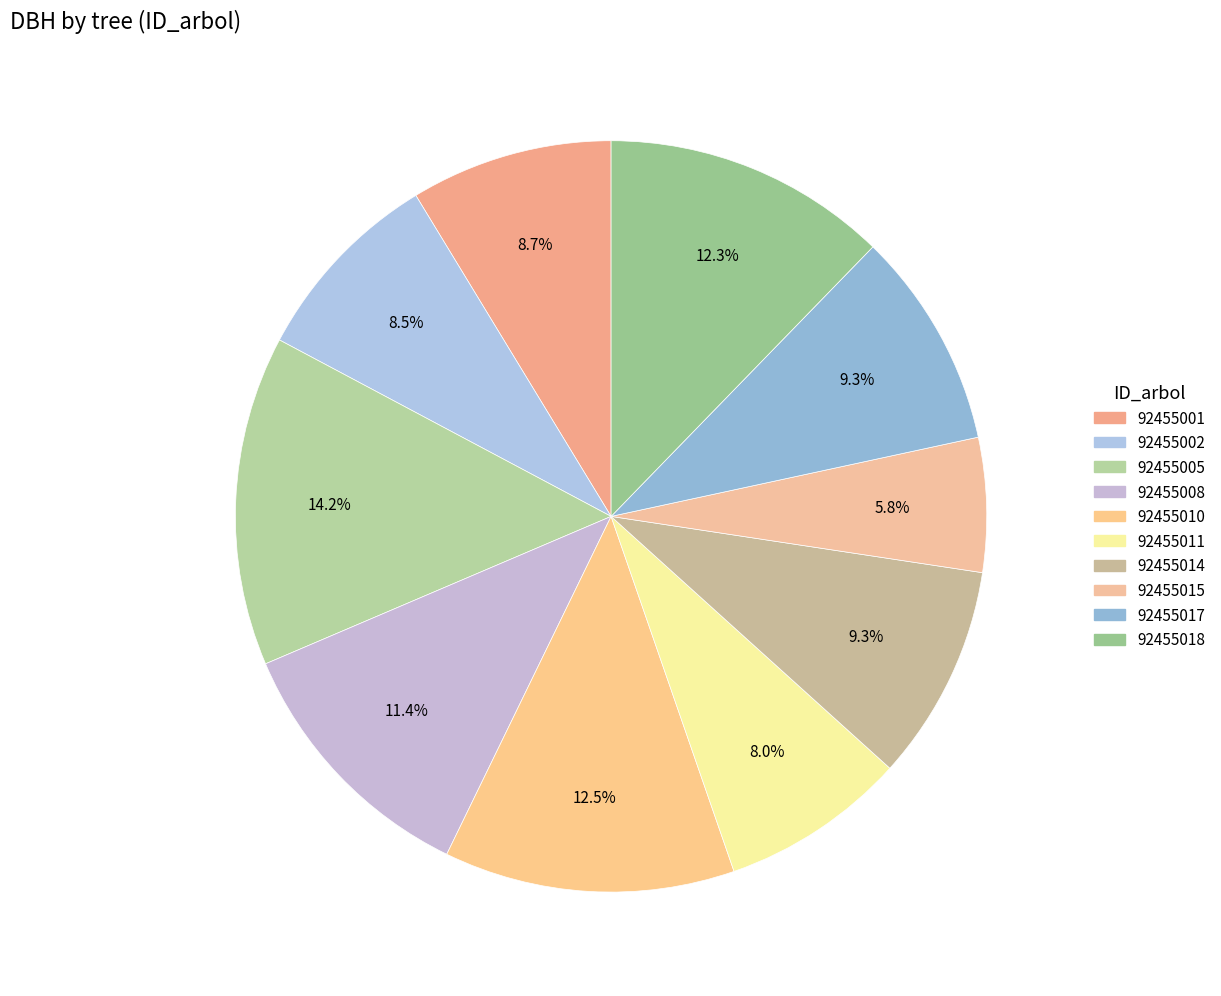

To the nearest percent, what is the difference between the largest and smallest slice percentages?

8%